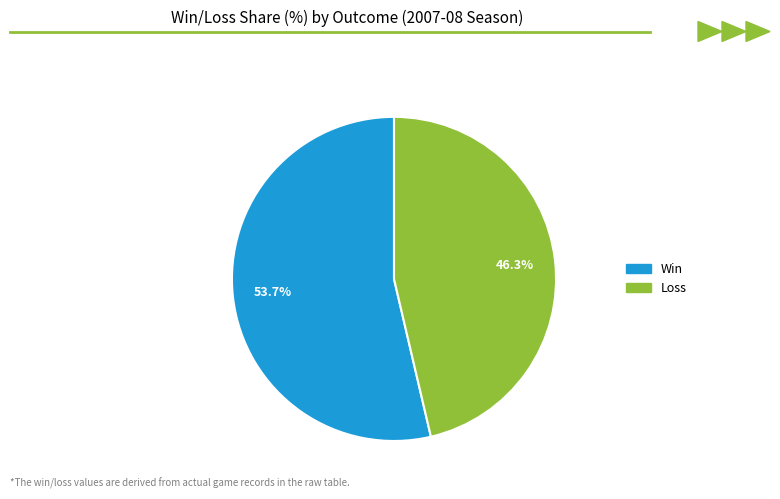

How many slices are in this pie chart?

2